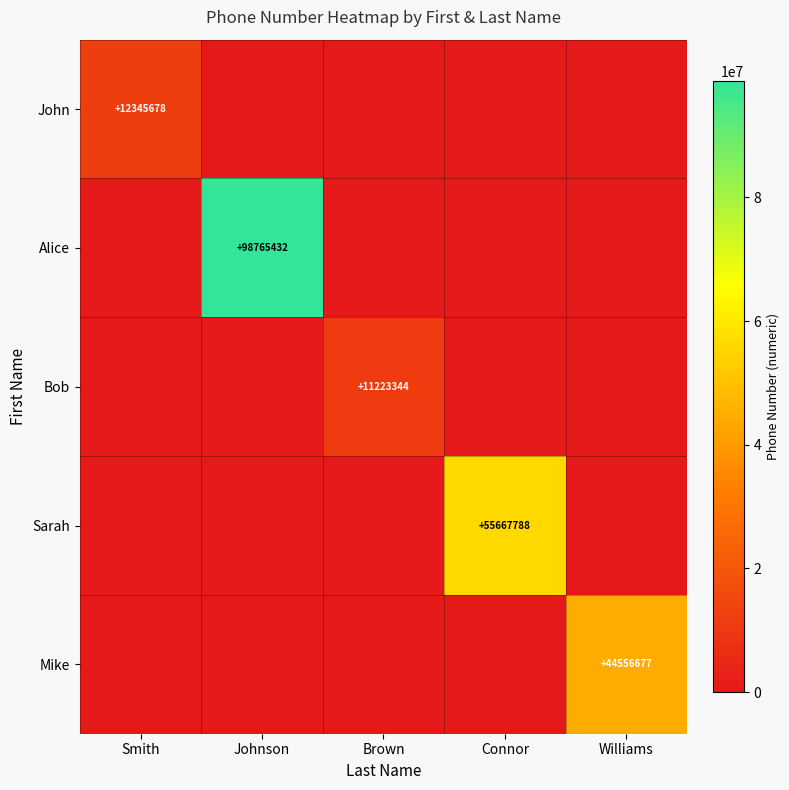

Rank the series by their maximum value, from lowest to highest.

Bob, John, Mike, Sarah, Alice